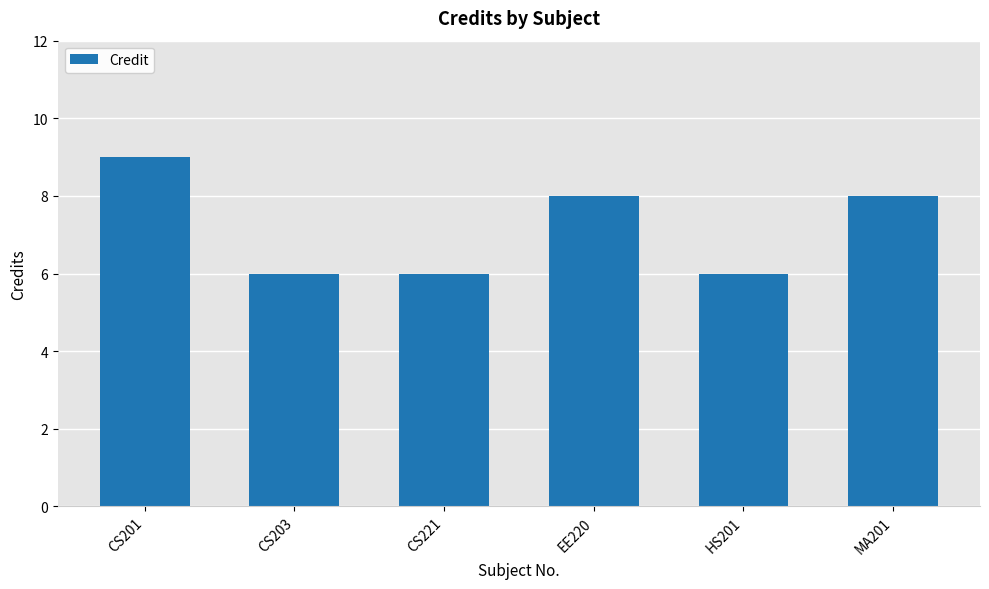

Read the value at CS203.

6